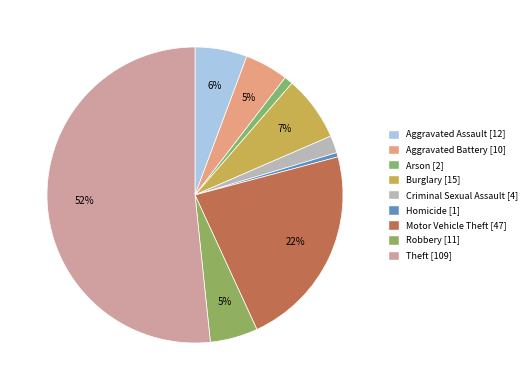

How many segments does this pie chart have?

9